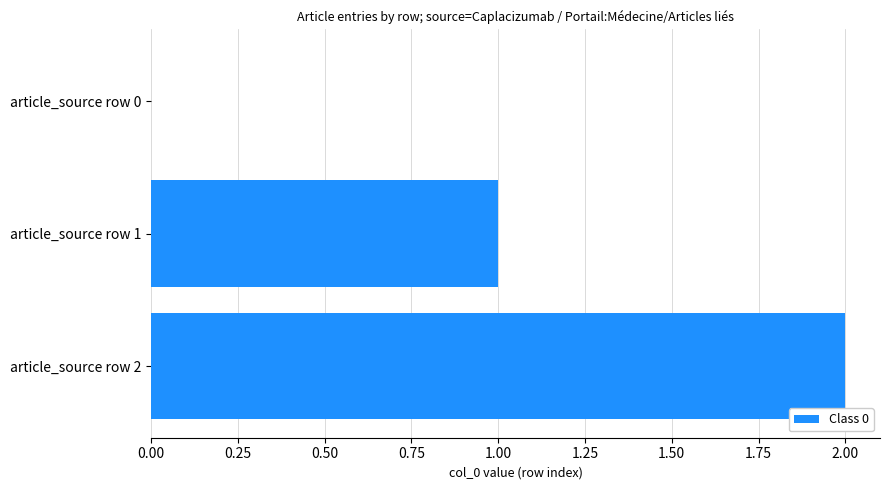

Are the bars horizontal?

Yes